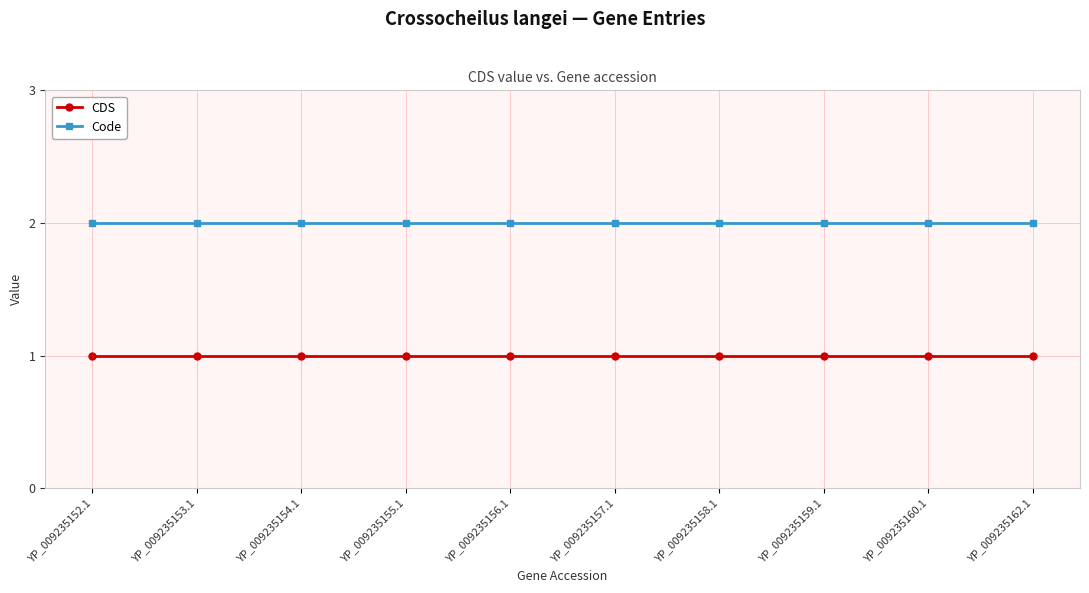

Is this an area chart (filled region under the line)?

No